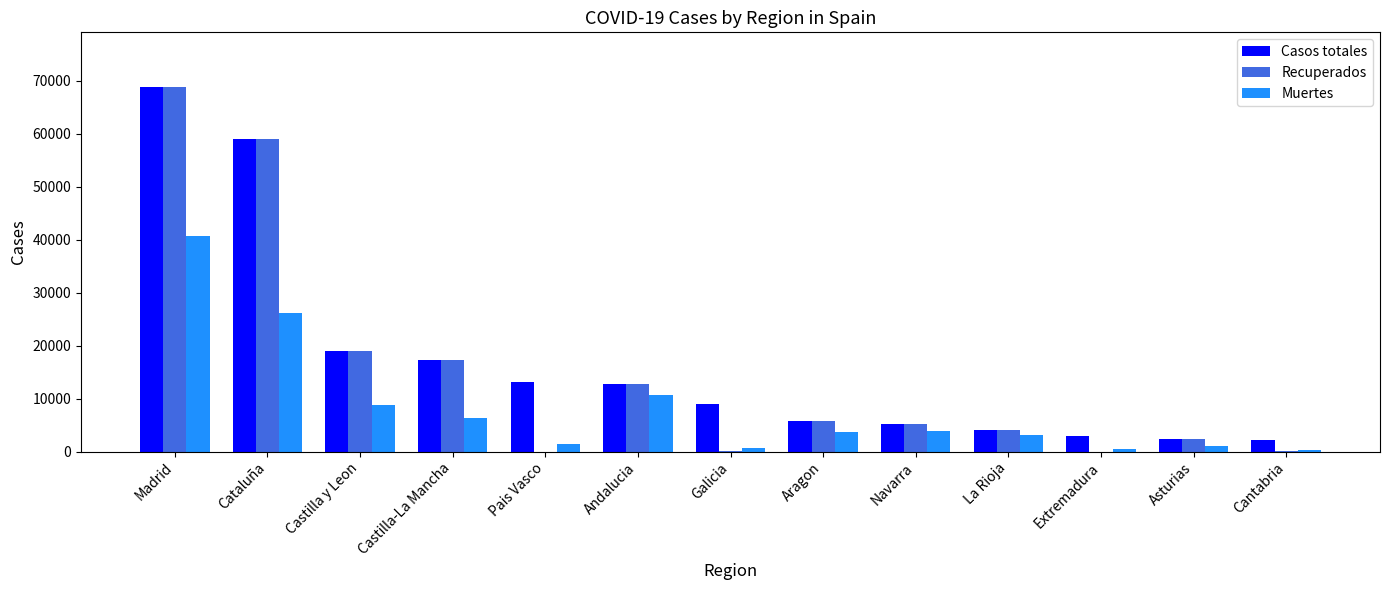

At which category does the chart reach its peak across all series?

Madrid